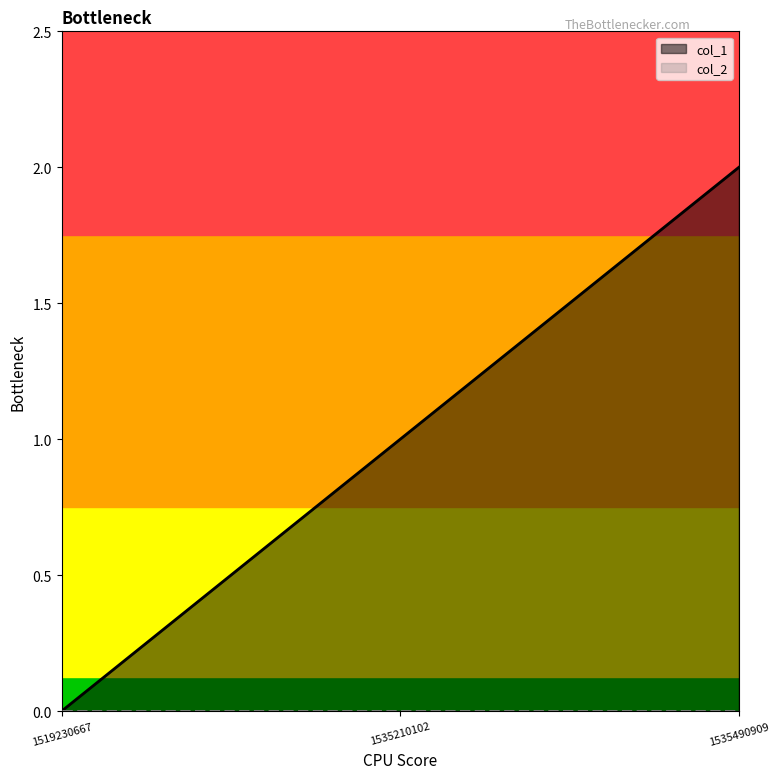

Which label corresponds to the largest value in the chart?

1535490909